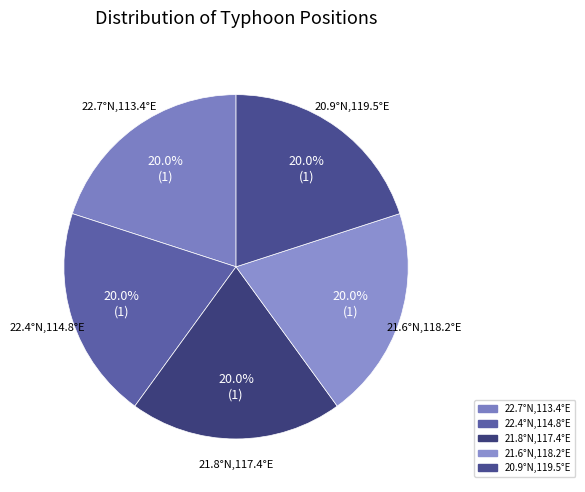

Approximately how many times larger is the value at 21.6°N,118.2°E compared to 20.9°N,119.5°E?

1.0